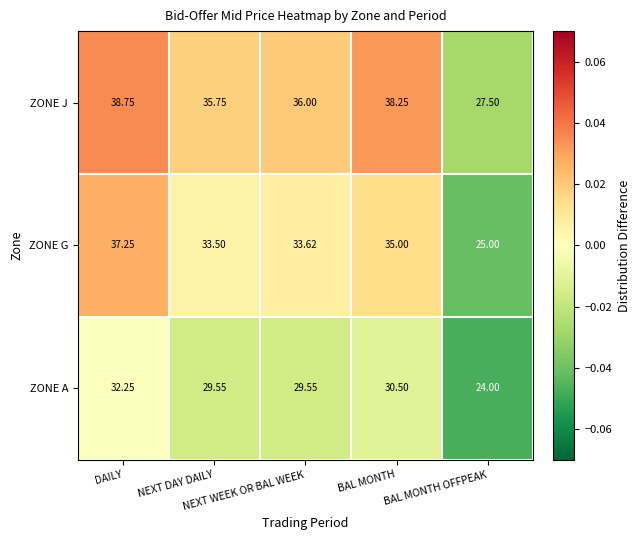

Which series has the largest total across all categories?

ZONE J